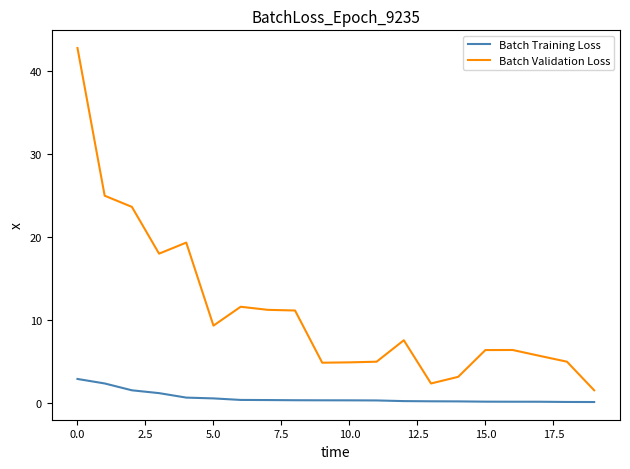

What is the minimum value shown in the chart?

0.1